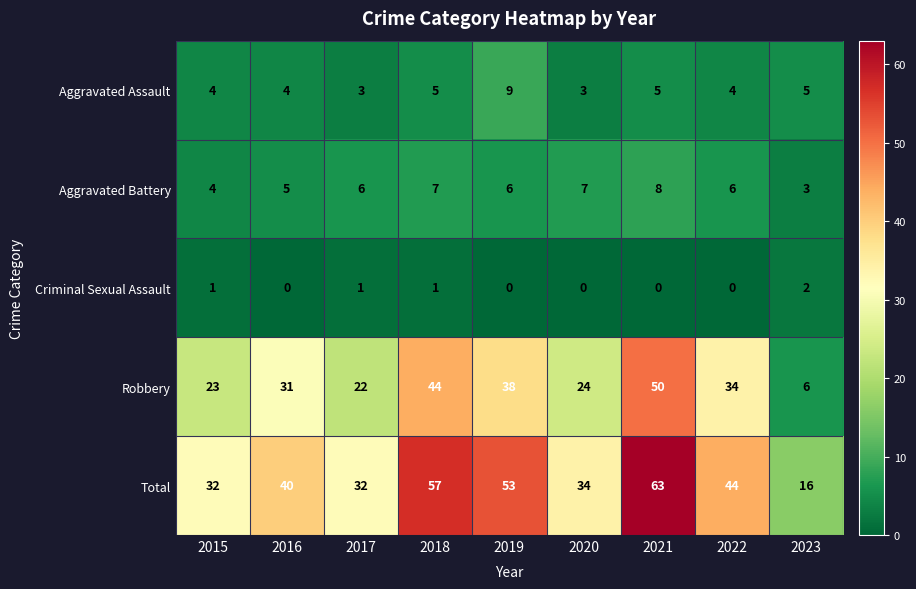

How many data points does each series have?

9